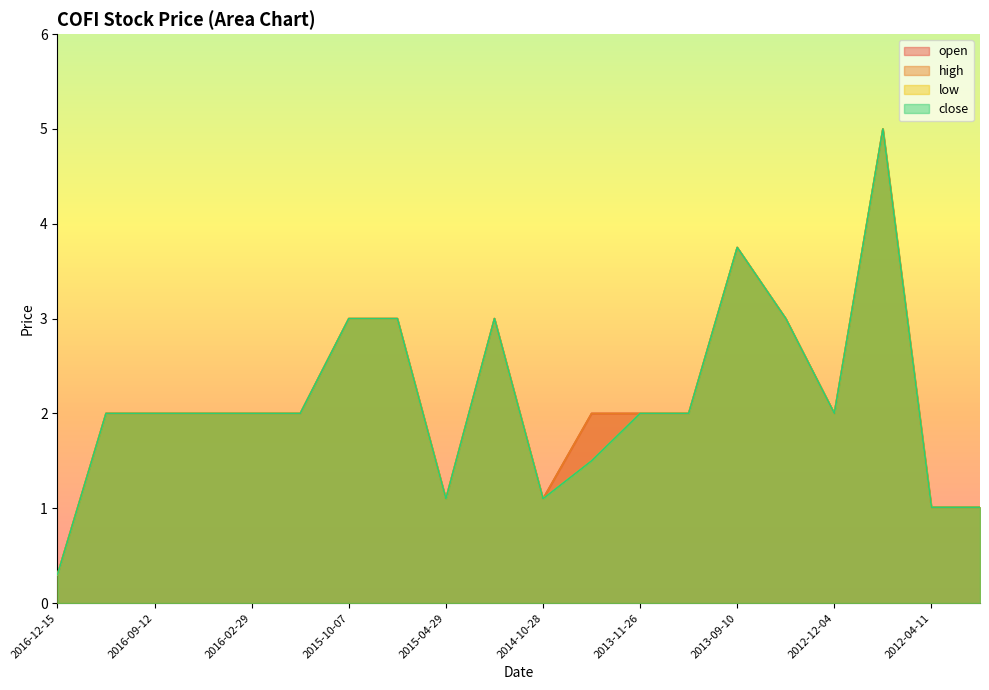

Reading left to right, transcribe all the data shown in this chart.

open: 0.3	2.0	2.0	2.0	2.0	2.0	3.0	3.0	1.1	3.0	1.1	2.0	2.0	2.0	3.8	3.0	2.0	5.0	1.0	1.0
high: 0.3	2.0	2.0	2.0	2.0	2.0	3.0	3.0	1.1	3.0	1.1	2.0	2.0	2.0	3.8	3.0	2.0	5.0	1.0	1.0
low: 0.3	2.0	2.0	2.0	2.0	2.0	3.0	3.0	1.1	3.0	1.1	1.5	2.0	2.0	3.8	3.0	2.0	5.0	1.0	1.0
close: 0.3	2.0	2.0	2.0	2.0	2.0	3.0	3.0	1.1	3.0	1.1	1.5	2.0	2.0	3.8	3.0	2.0	5.0	1.0	1.0